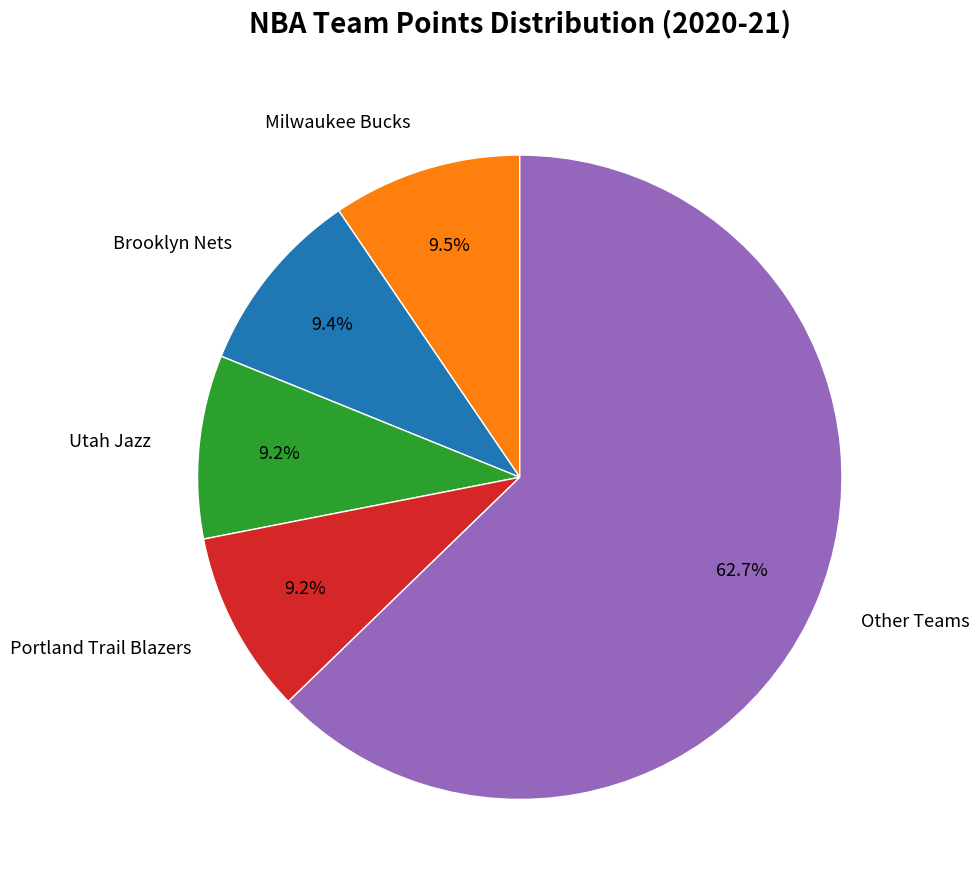

Which has a higher value, Other Teams or Utah Jazz?

Other Teams